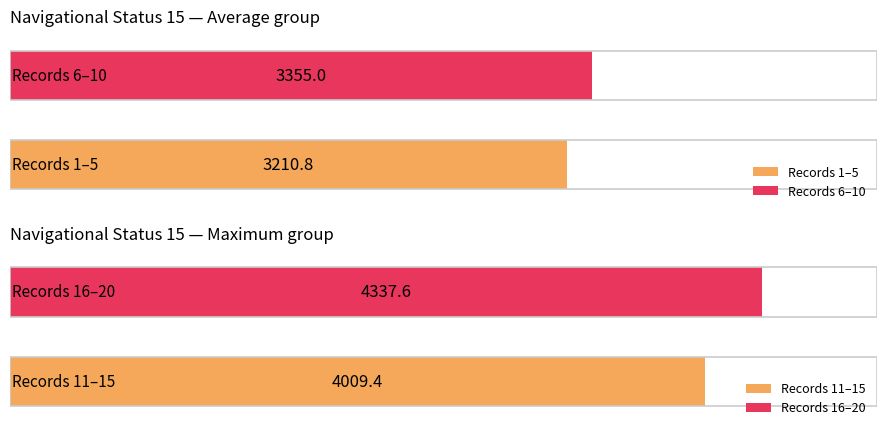

At how many categories does at least one series exceed 151?

4